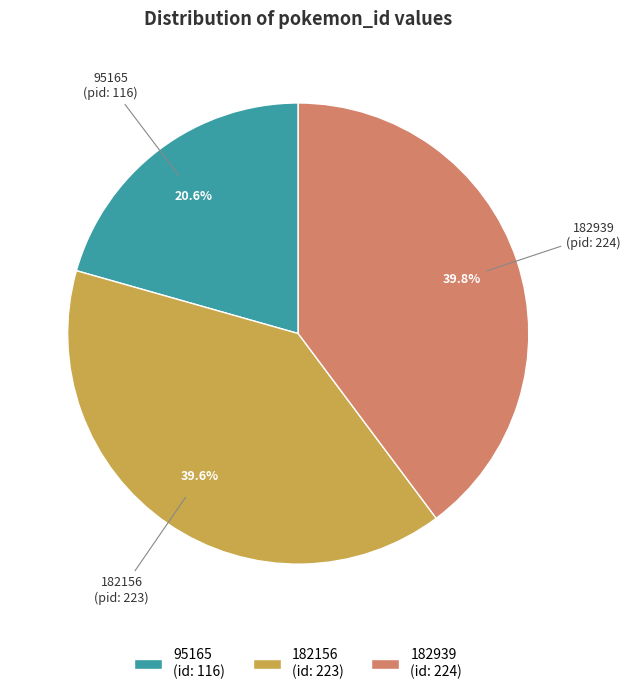

To the nearest percent, what is the difference between the largest and smallest slice percentages?

19%